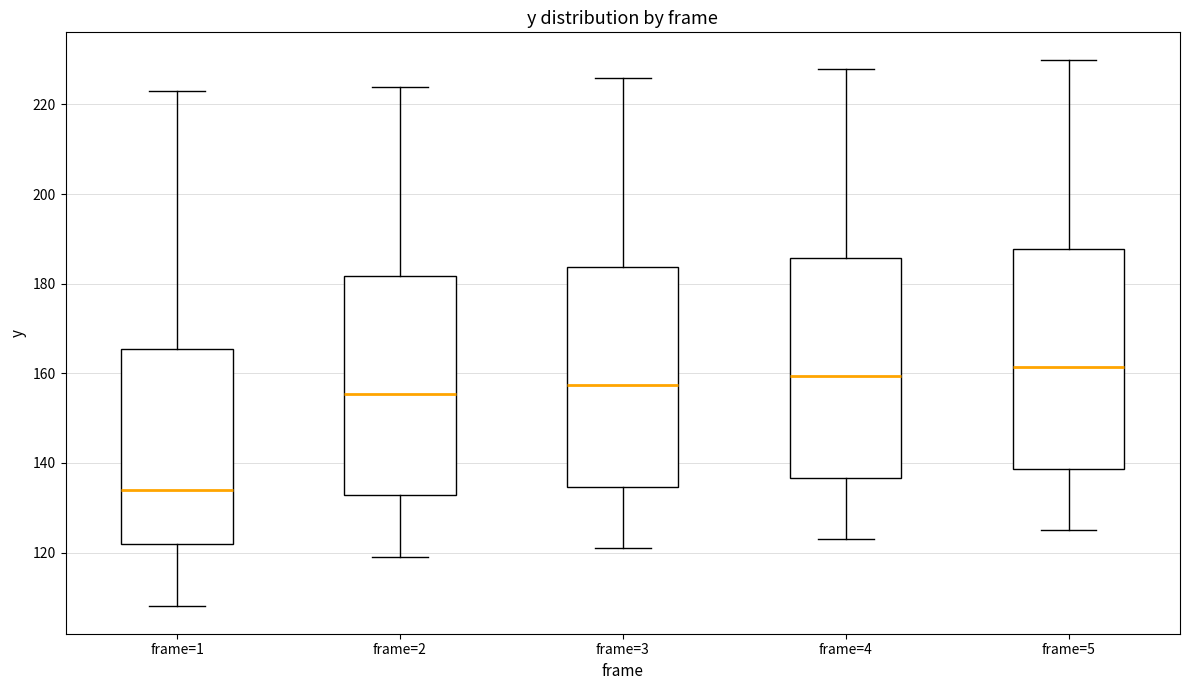

Where does the upper whisker of the box for frame=2 end on the y-axis? The values are not printed on the chart, so give them approximately, as read against the axis.

224